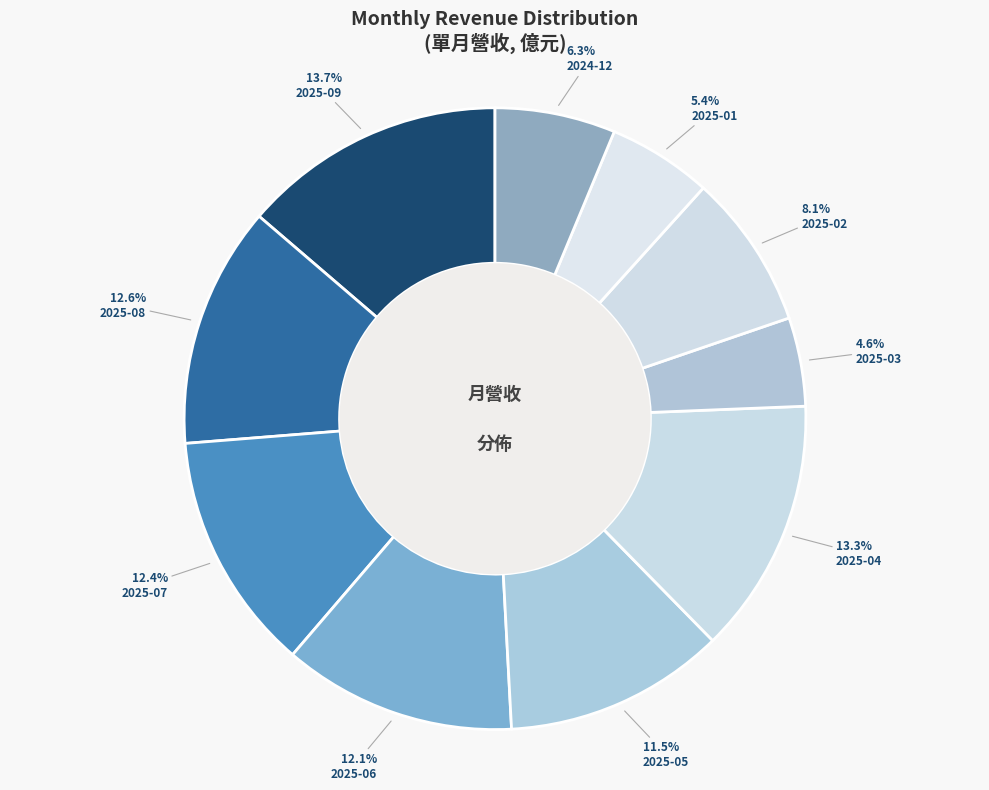

Is it true that 2025-01 is 16% of the pie?

False